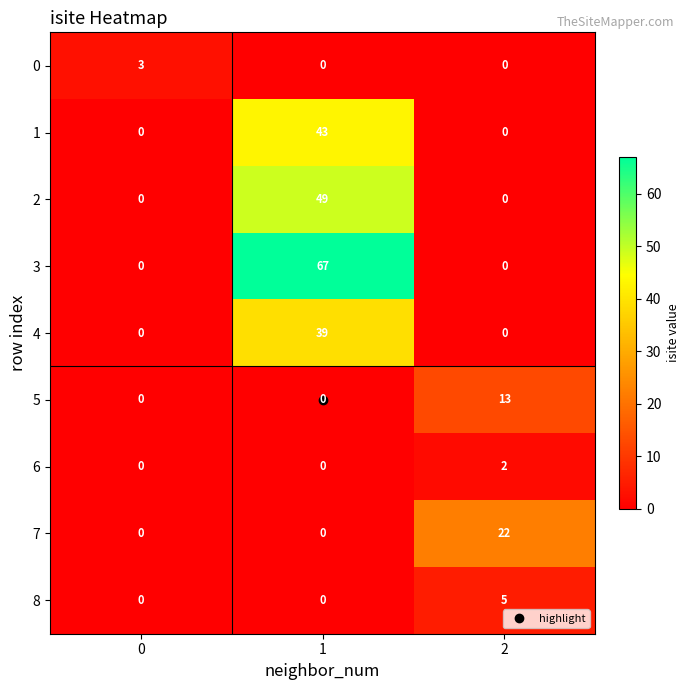

Rank the series by their maximum value, from lowest to highest.

6, 0, 8, 5, 7, 4, 1, 2, 3